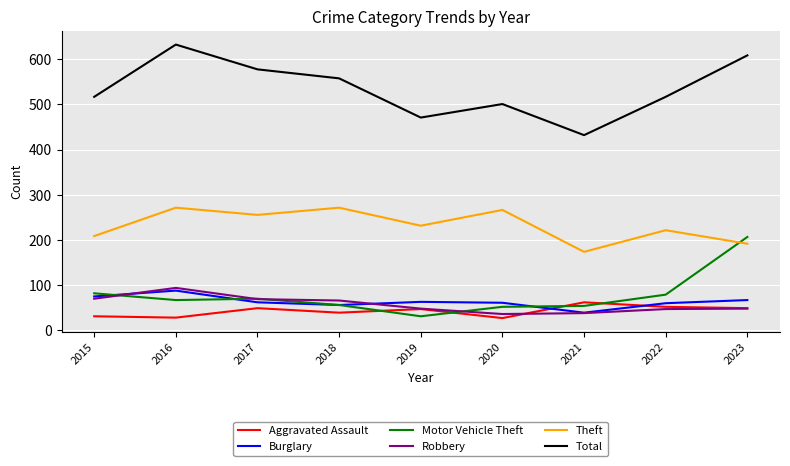

What is the difference between the highest and lowest values at 2017?

530